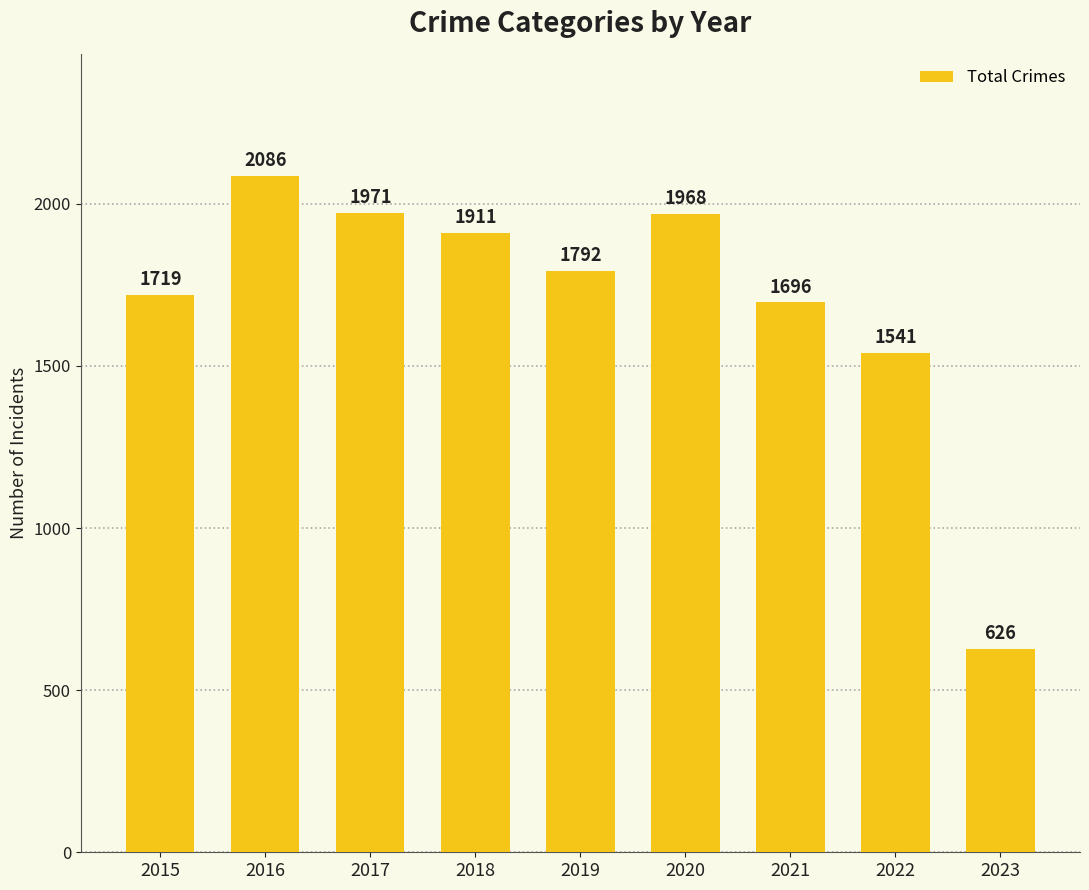

Which category has the highest value across all series?

2016